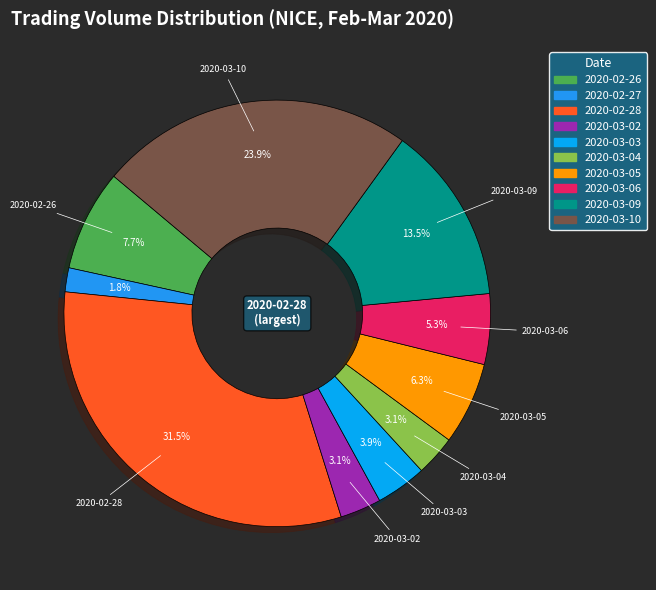

Which category has the smallest portion of the pie?

2020-02-27